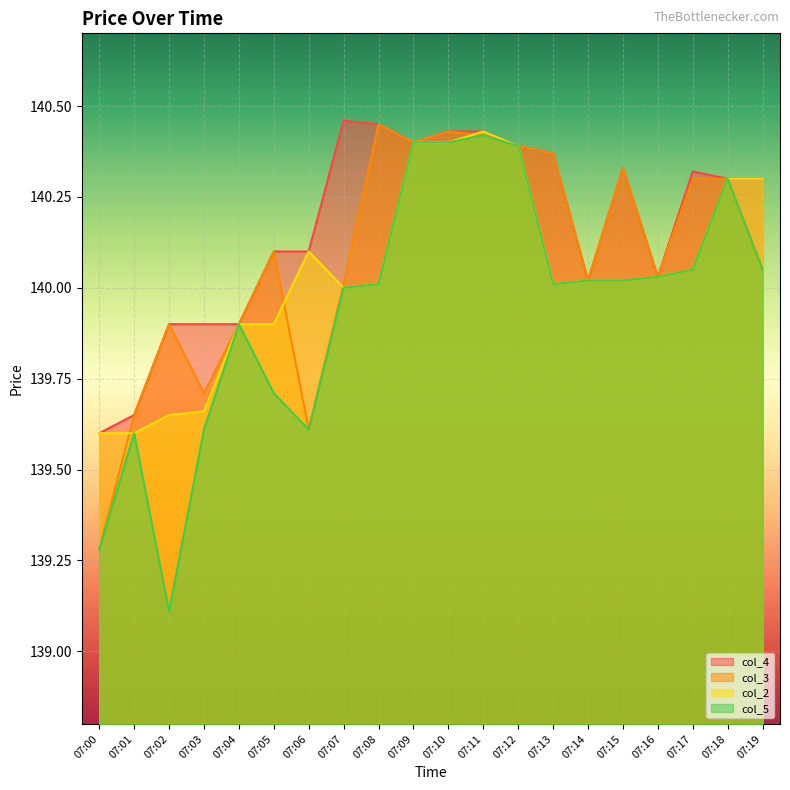

What is the difference between the second highest and minimum values in the col_4 series?

0.8